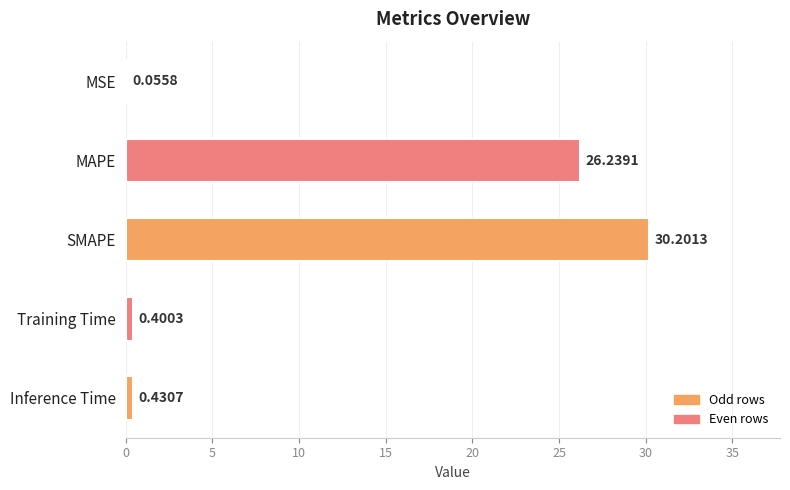

How many categories are shown in the chart?

5